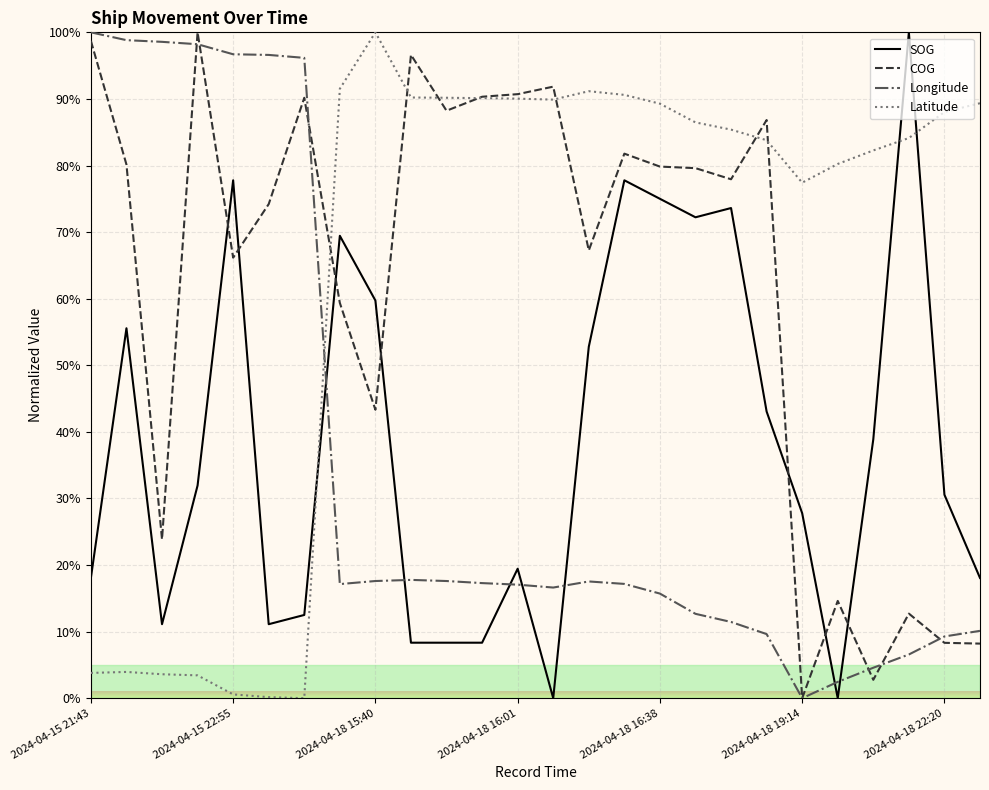

What is the highest value of the SOG series?

100.0